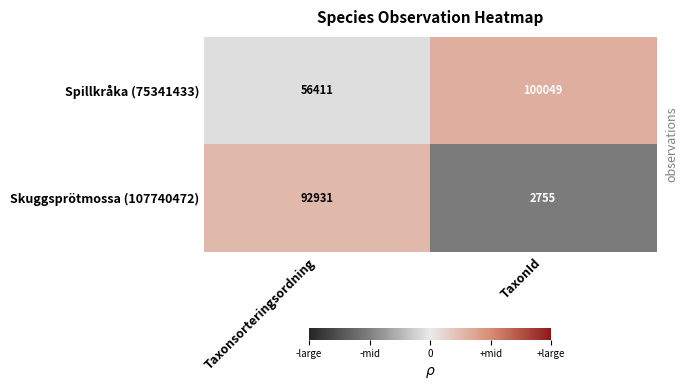

Which series has the widest spread of values?

Skuggsprötmossa (107740472)